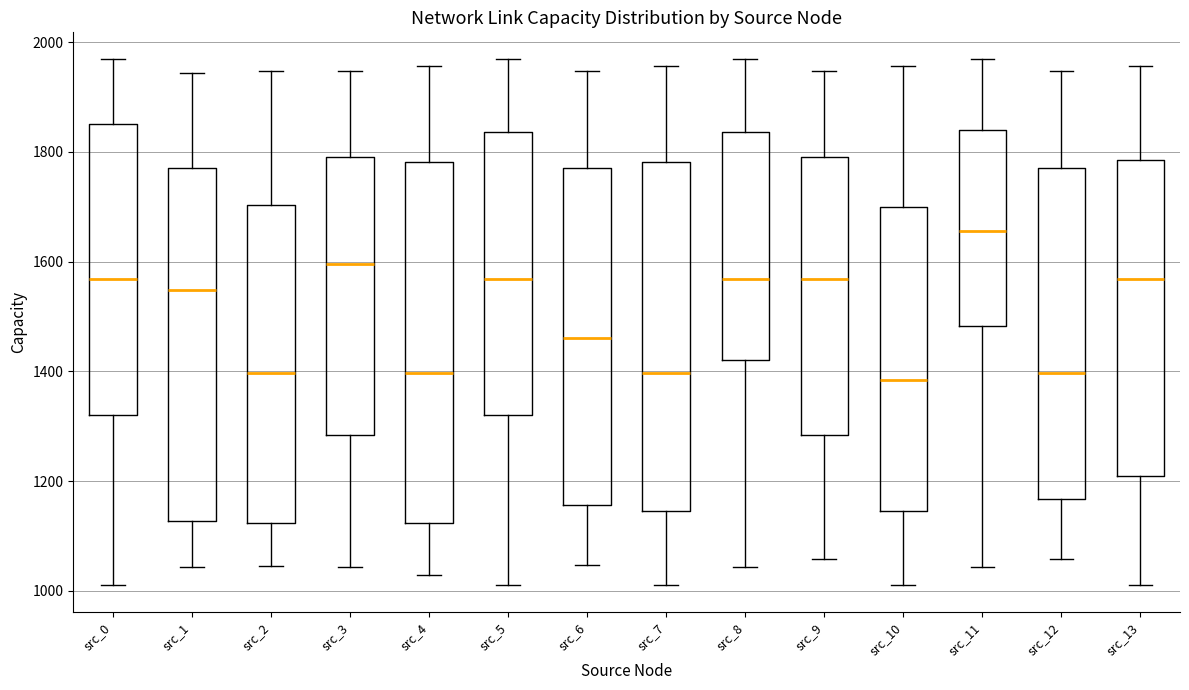

Reading left to right, read every box against the y-axis: the position of its median line, the range the box covers, and the ends of its whiskers. The values are not printed on the chart, so give them approximately, as read against the axis.

src_0: median 1560, box 1320 to 1860, whiskers 1020 to 1980
src_1: median 1540, box 1120 to 1780, whiskers 1040 to 1940
src_2: median 1400, box 1120 to 1700, whiskers 1040 to 1940
src_3: median 1600, box 1280 to 1800, whiskers 1040 to 1940
src_4: median 1400, box 1120 to 1780, whiskers 1020 to 1960
src_5: median 1560, box 1320 to 1840, whiskers 1020 to 1980
src_6: median 1460, box 1160 to 1780, whiskers 1040 to 1940
src_7: median 1400, box 1140 to 1780, whiskers 1020 to 1960
src_8: median 1560, box 1420 to 1840, whiskers 1040 to 1980
src_9: median 1560, box 1280 to 1800, whiskers 1060 to 1940
src_10: median 1380, box 1140 to 1700, whiskers 1020 to 1960
src_11: median 1660, box 1480 to 1840, whiskers 1040 to 1980
src_12: median 1400, box 1160 to 1780, whiskers 1060 to 1940
src_13: median 1560, box 1200 to 1780, whiskers 1020 to 1960